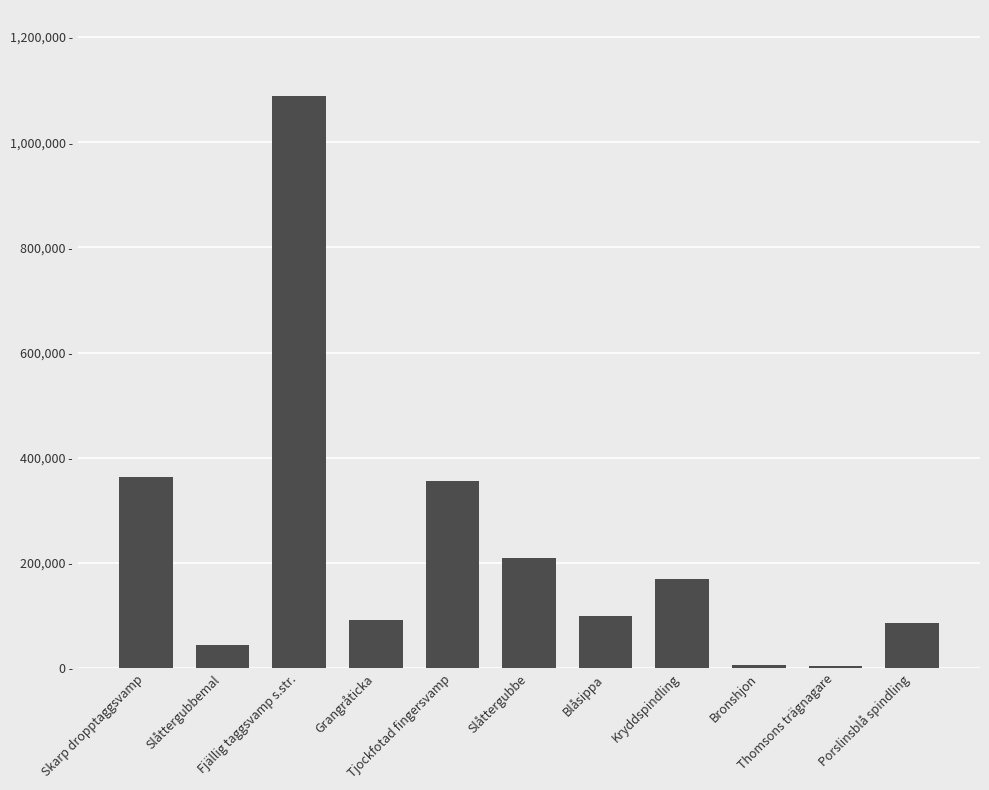

Does the chart contain any negative values?

No